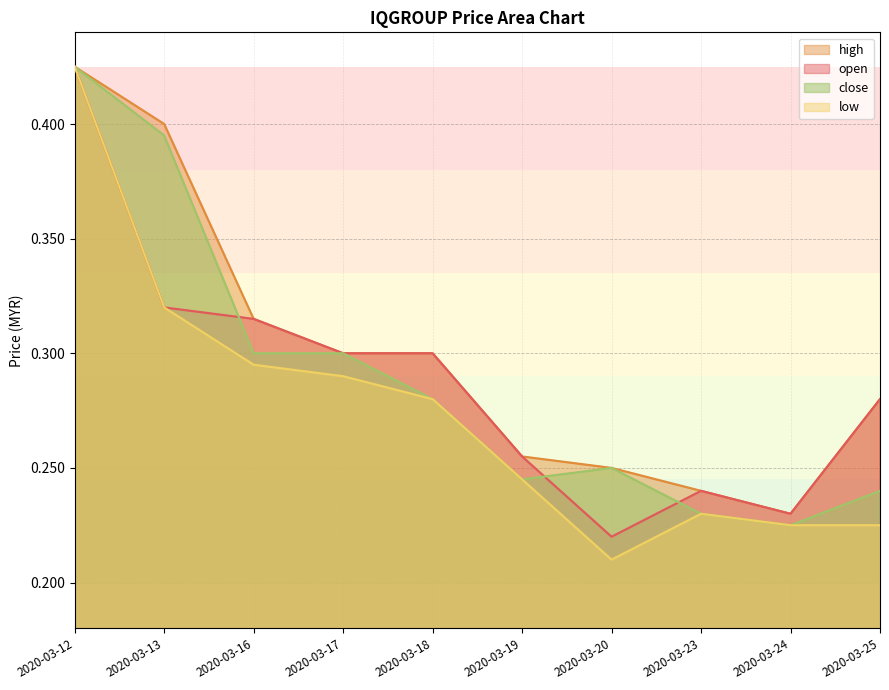

At which category does the chart reach its peak across all series?

2020-03-12